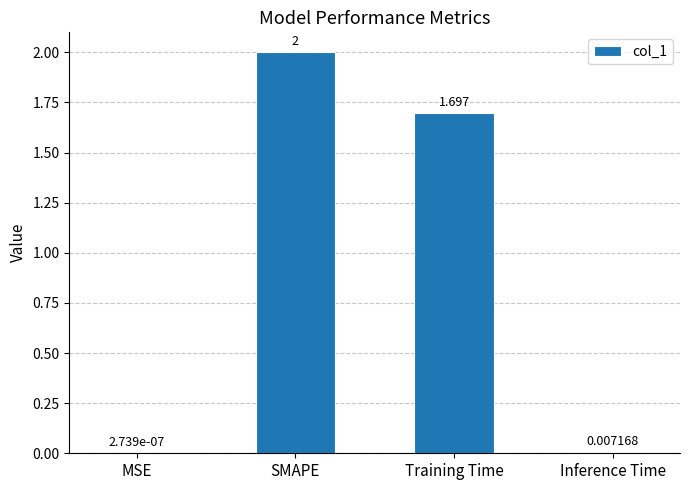

Are the bars grouped side by side (vs. stacked)?

No